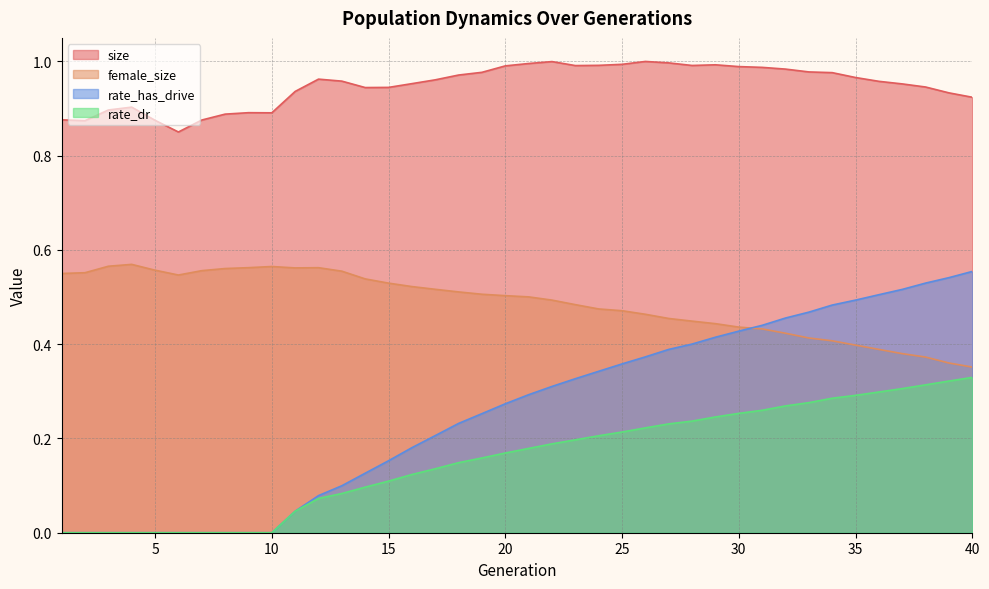

What is the sum of the rate_dr values at 40 and 21?

0.5